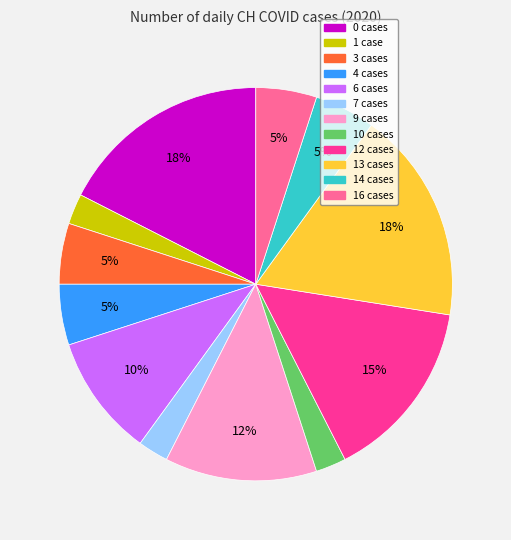

Is there a majority slice in this chart?

No